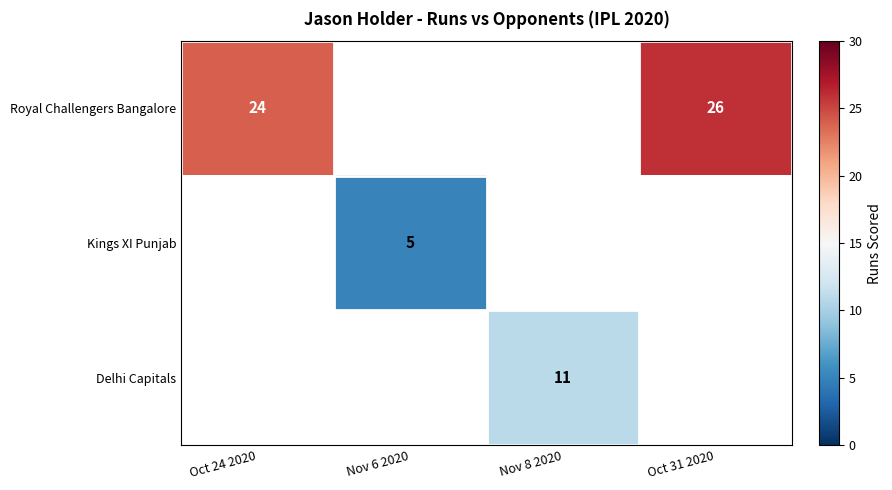

The value of Delhi Capitals at Nov 8 2020 is 7. True or false?

False